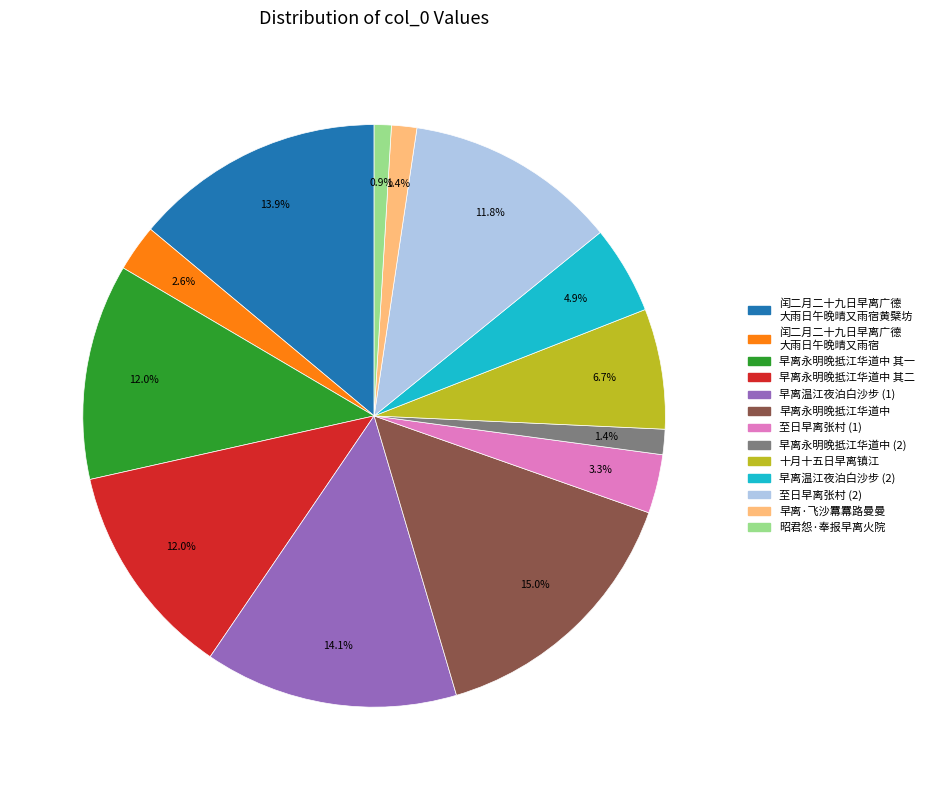

Does any single category account for the majority?

No